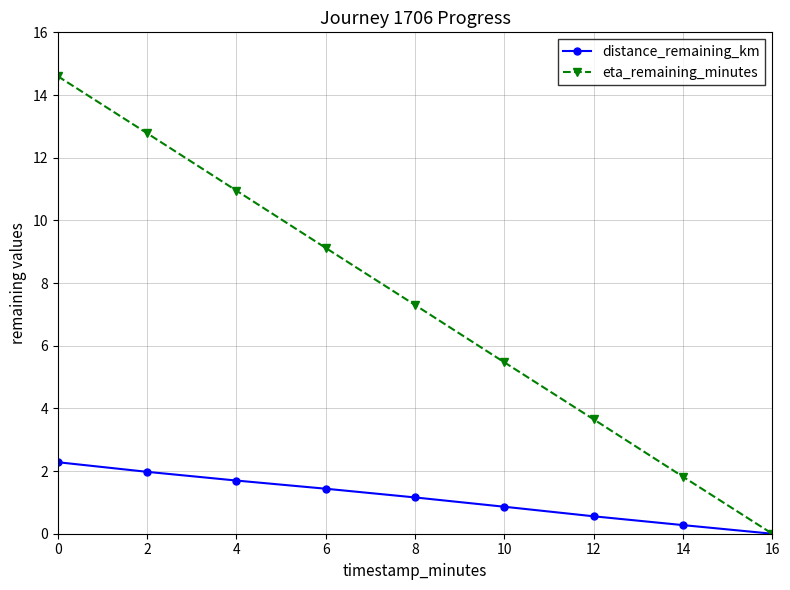

What is the highest value of the distance_remaining_km series?

2.3